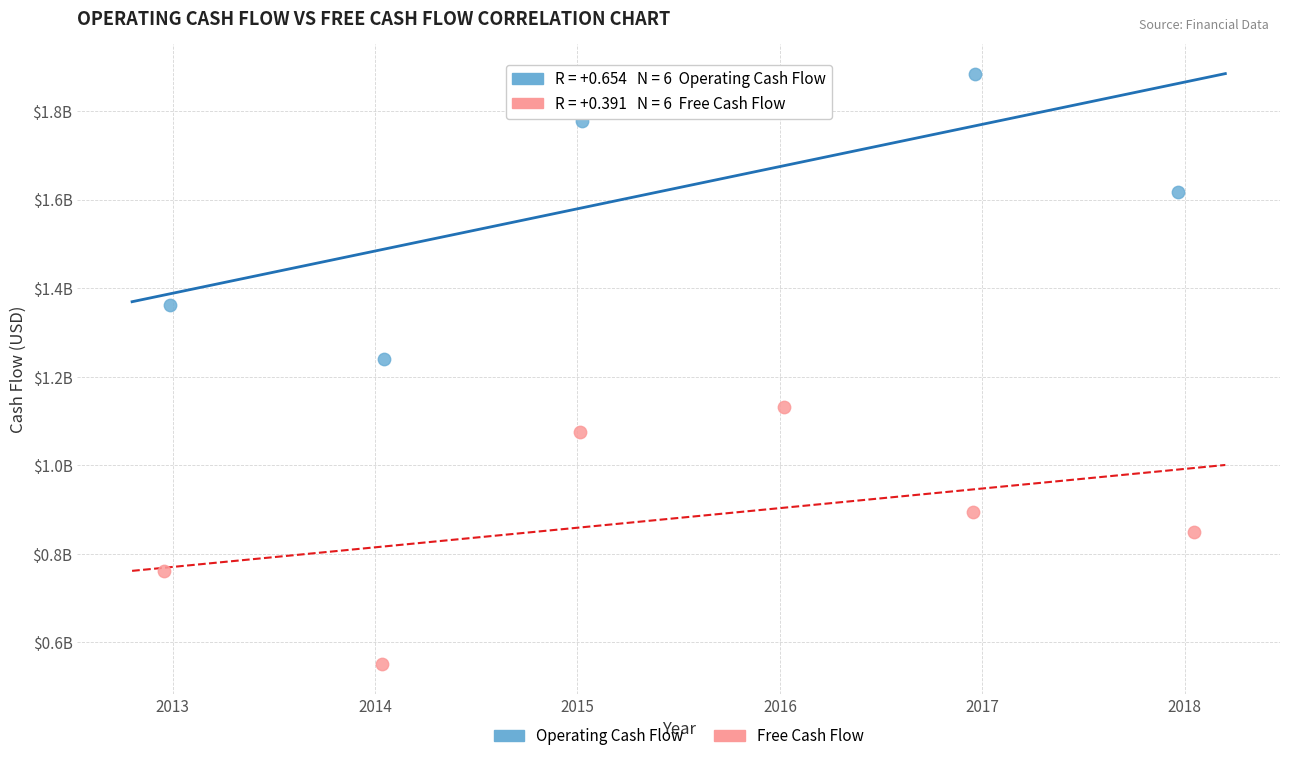

Which series contains the highest Y value?

Operating Cash Flow